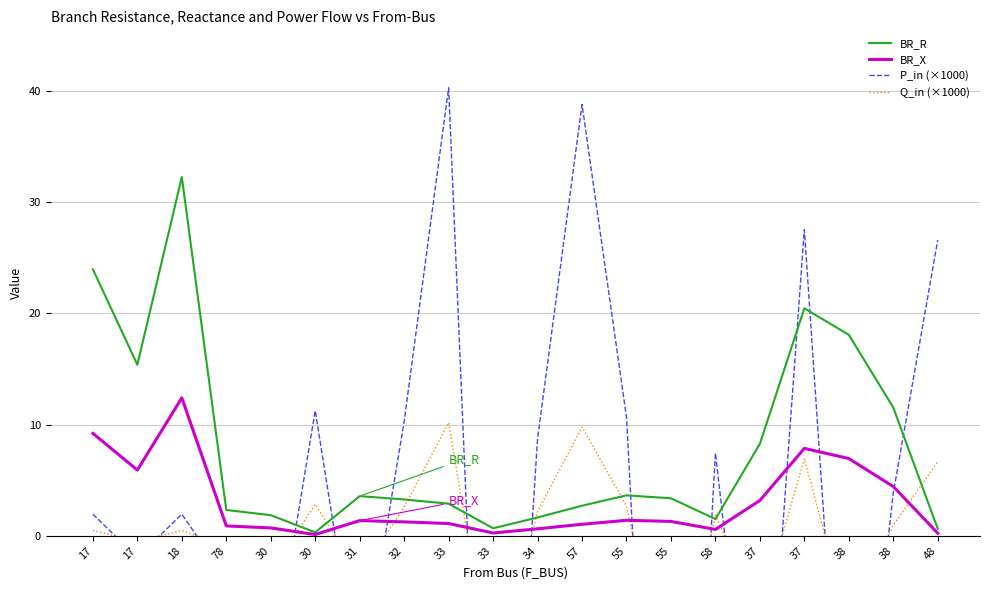

Which series changed the most between 33 and 37?

P_in (×1000)